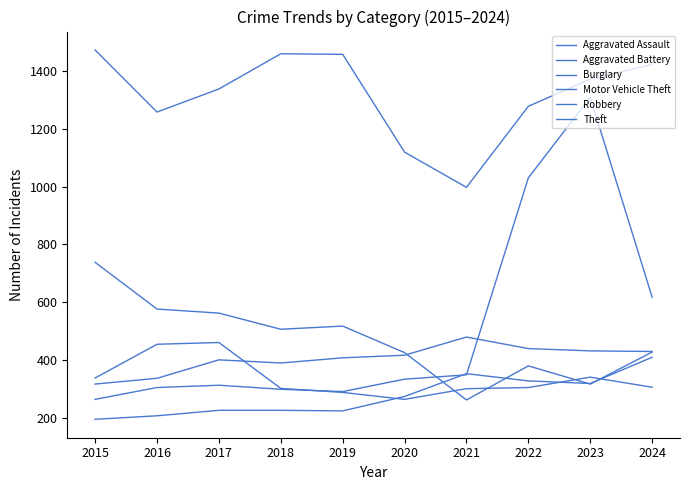

What is the minimum value for Burglary?

261